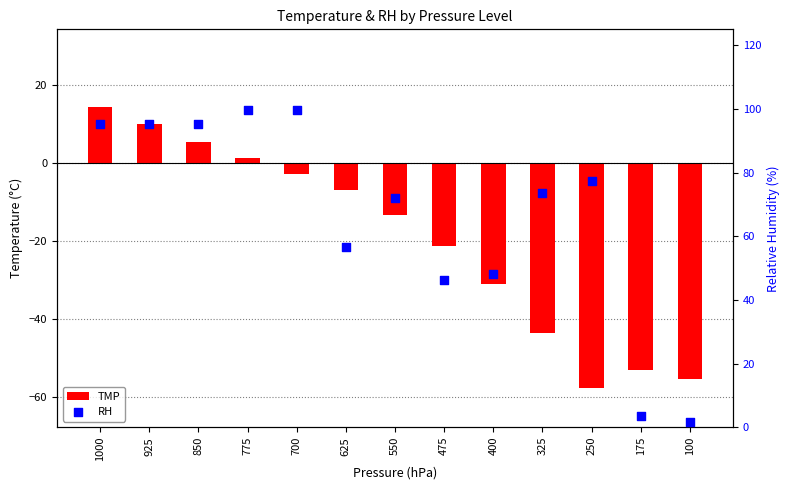

Is the value of TMP at 175 greater than the value of RH at 400?

No